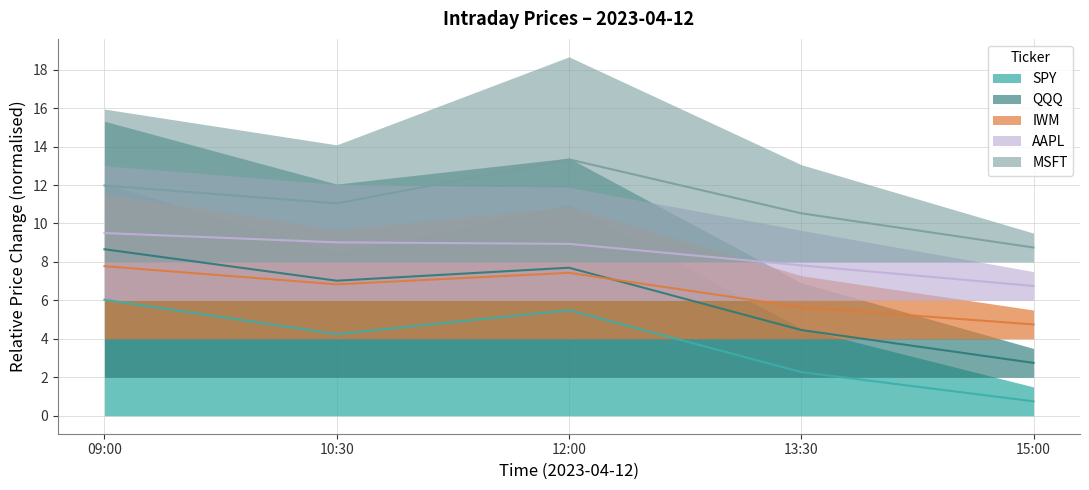

At how many categories does at least one series exceed 3?

5